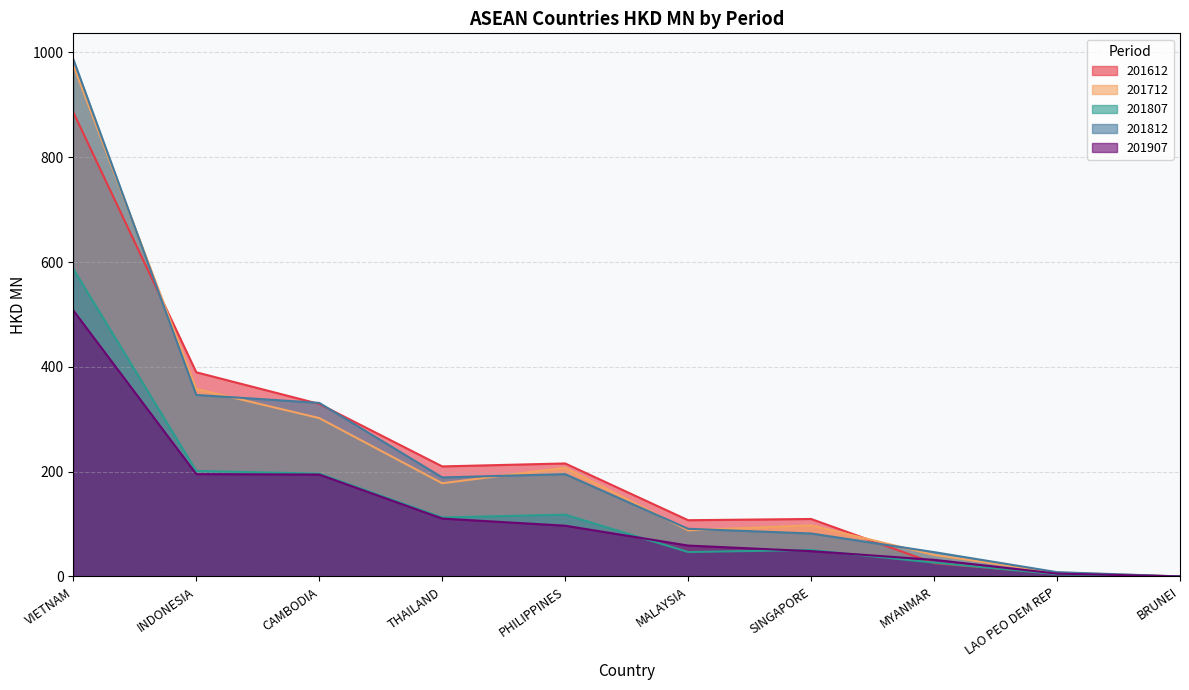

Which series has the largest total across all categories?

201612